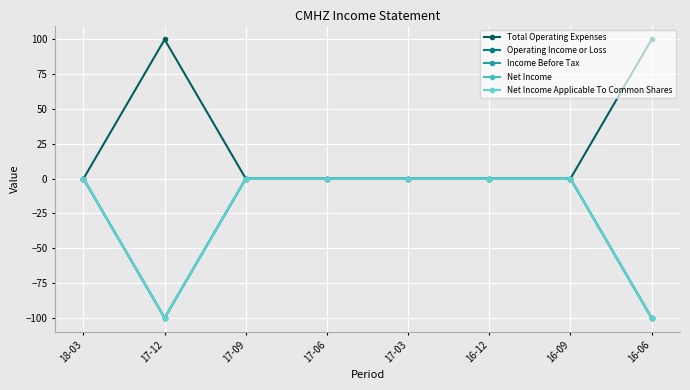

Is this an area chart (filled region under the line)?

No